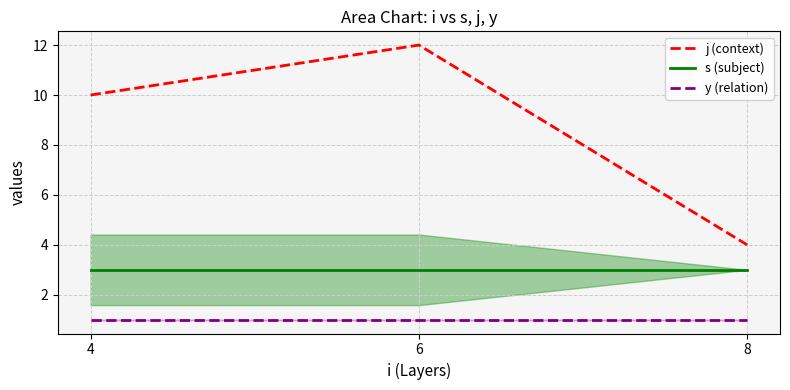

List the labels in order of j (context) value, largest first.

6, 4, 8